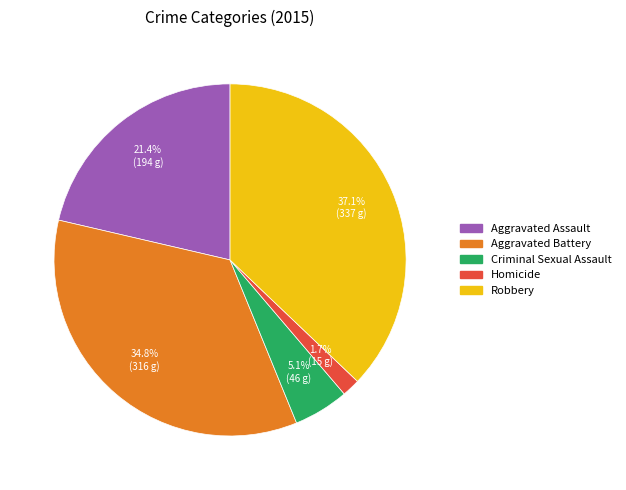

To the nearest percent, what is the difference between the largest and smallest slice percentages?

35%